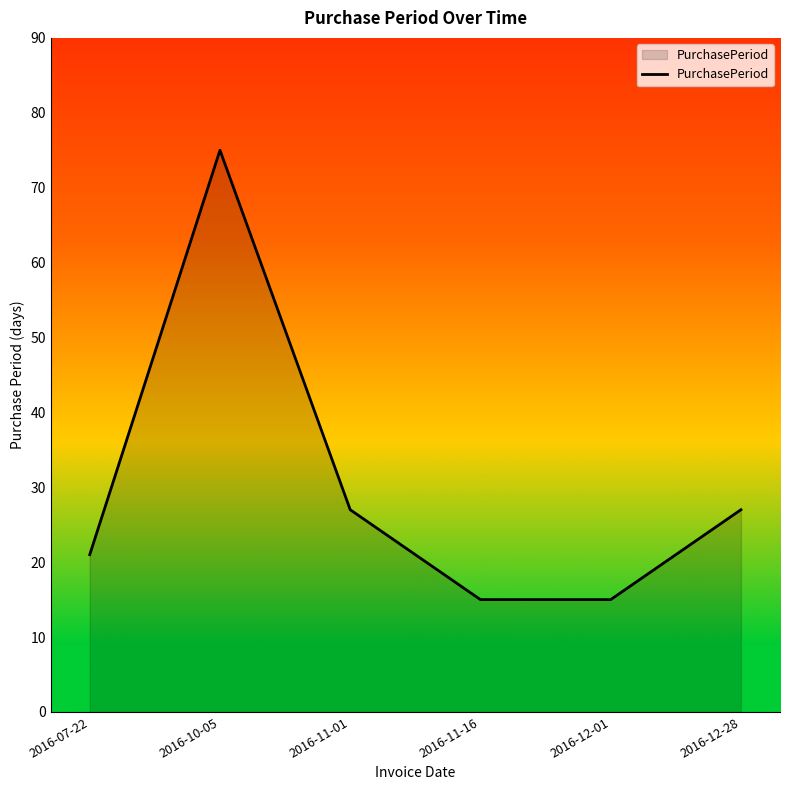

What is the ratio of the value at 2016-12-01 to the value at 2016-10-05?

0.2